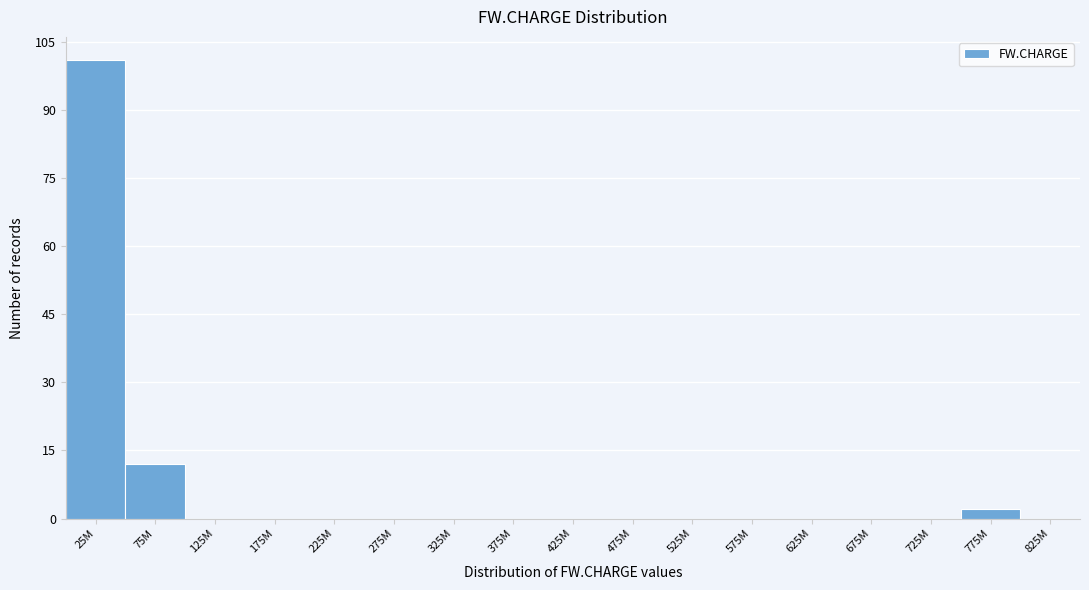

Reading right to left, list all the values displayed in this chart.

825M=0	775M=2	725M=0	675M=0	625M=0	575M=0	525M=0	475M=0	425M=0	375M=0	325M=0	275M=0	225M=0	175M=0	125M=0	75M=12	25M=101